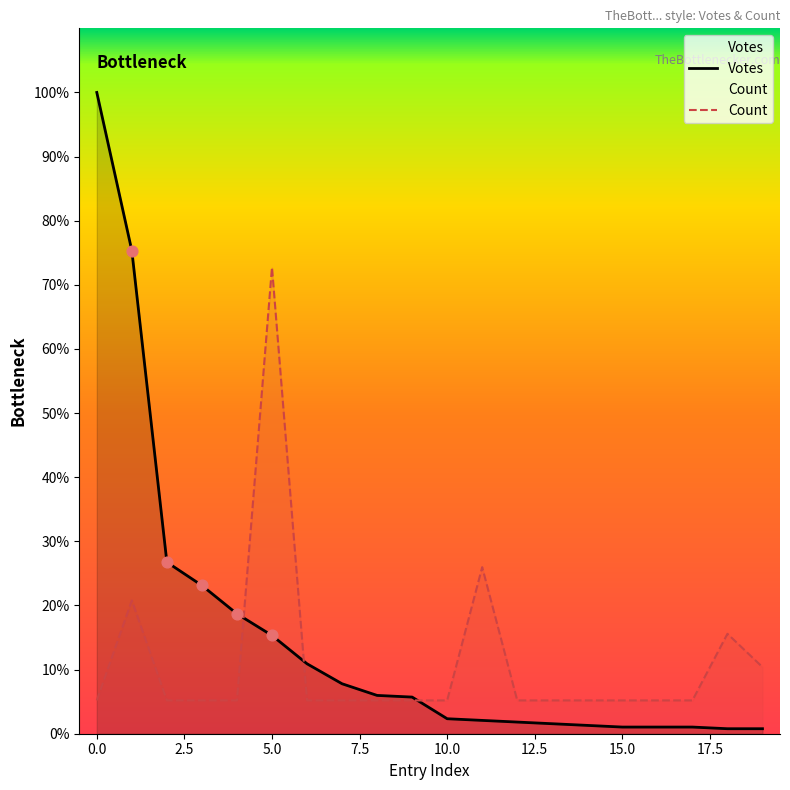

Which series reaches the maximum Y coordinate?

Votes